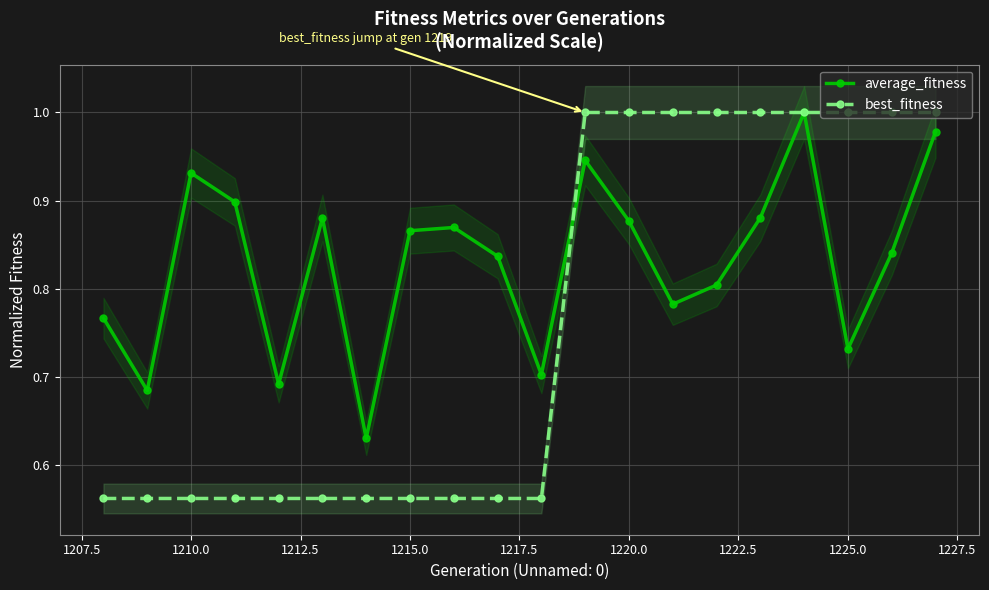

In average_fitness, how many points are lower than both neighbors (excluding endpoints)?

6